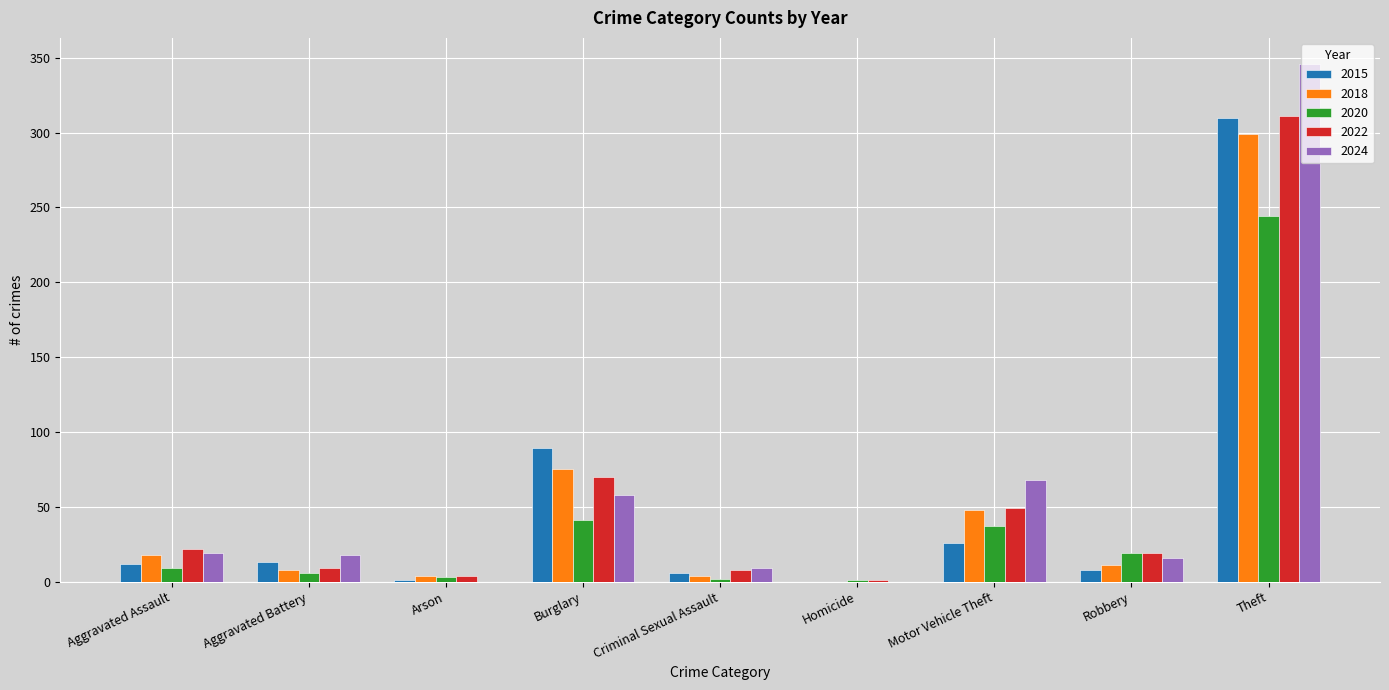

Is the value of 2020 at Criminal Sexual Assault greater than the value of 2022 at Theft?

No